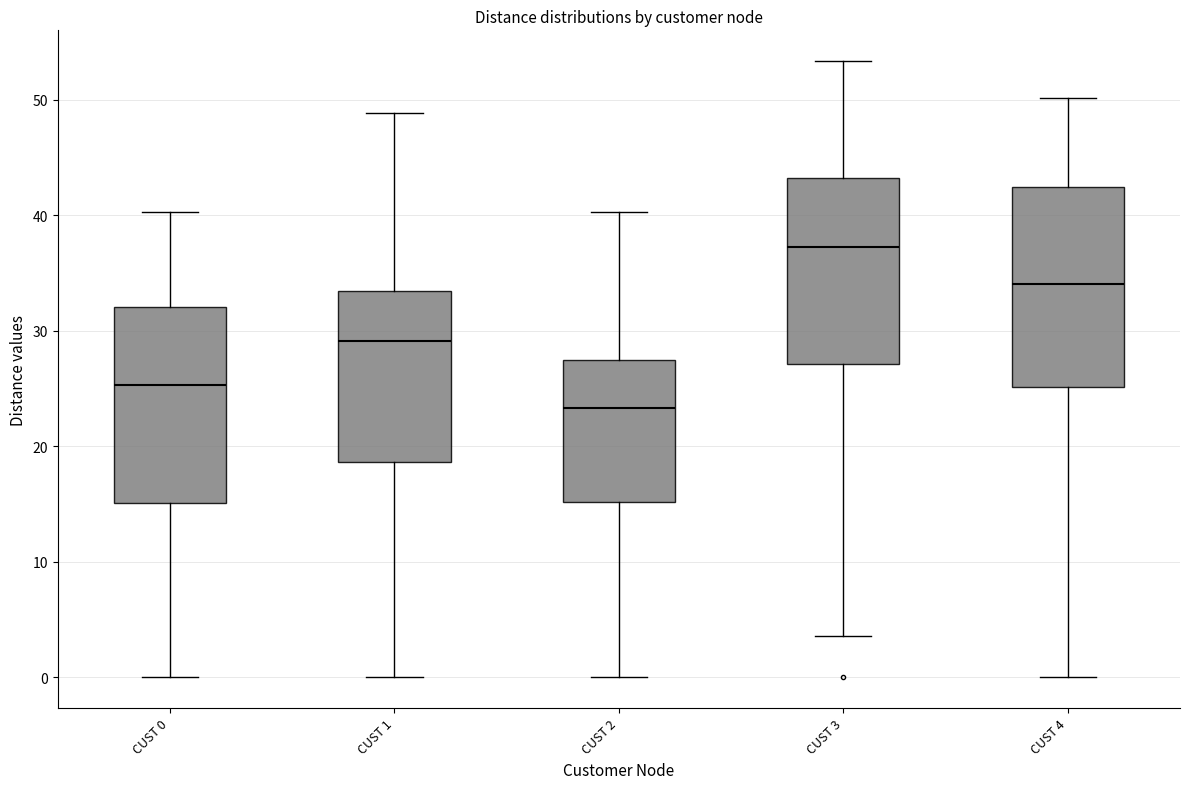

Reading left to right, read every box against the y-axis: the position of its median line, the range the box covers, and the ends of its whiskers. The values are not printed on the chart, so give them approximately, as read against the axis.

CUST 0: median 25, box 15 to 32, whiskers 0 to 40
CUST 1: median 29, box 19 to 33, whiskers 0 to 49
CUST 2: median 23, box 15 to 27, whiskers 0 to 40
CUST 3: median 37, box 27 to 43, whiskers 4 to 53
CUST 4: median 34, box 25 to 42, whiskers 0 to 50